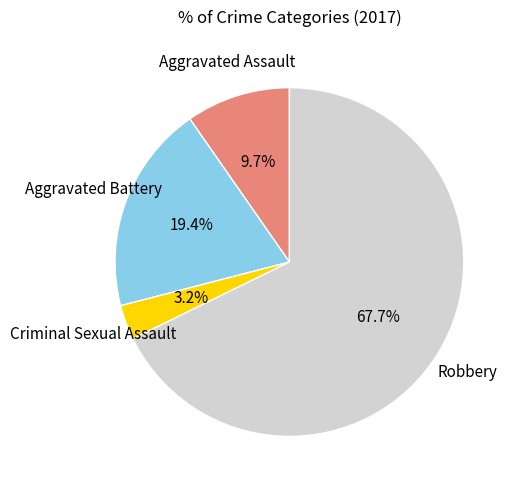

Is there any slice that represents more than half of the pie?

Yes